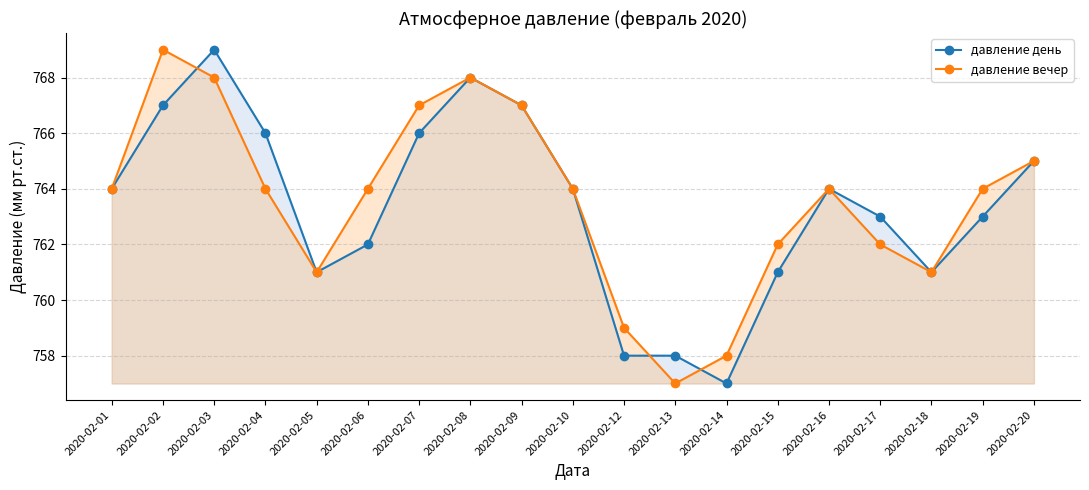

Between 2020-02-07 and 2020-02-17, which is larger?

2020-02-07